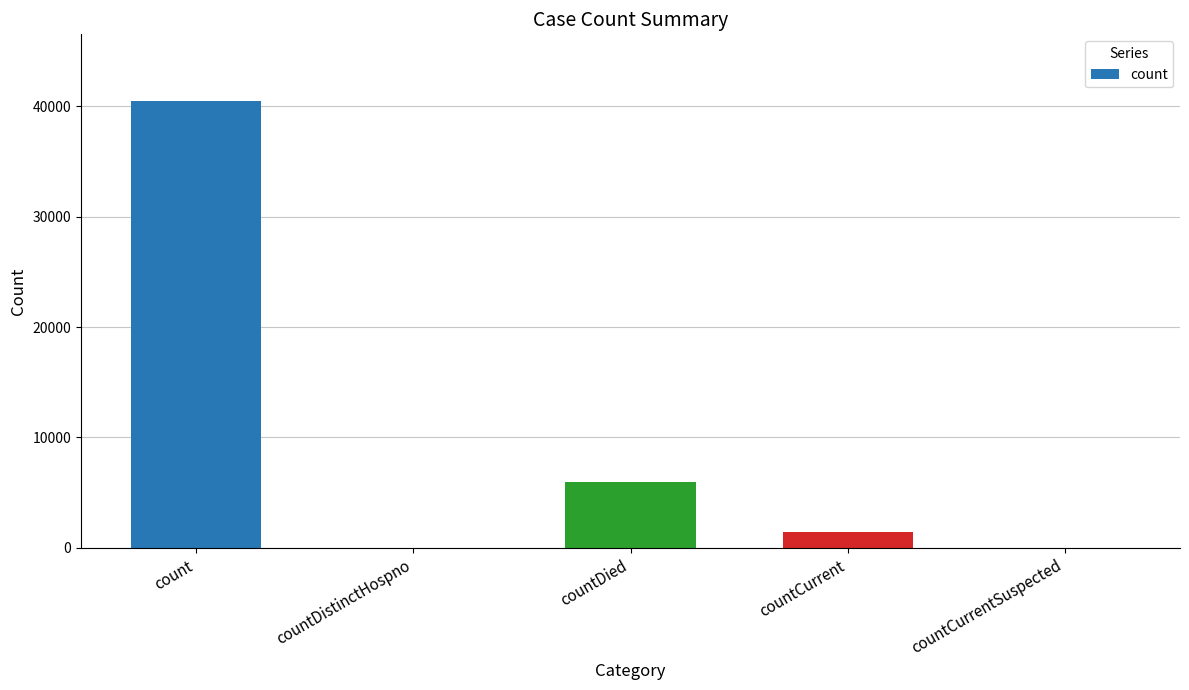

At which category does the chart reach its peak across all series?

count